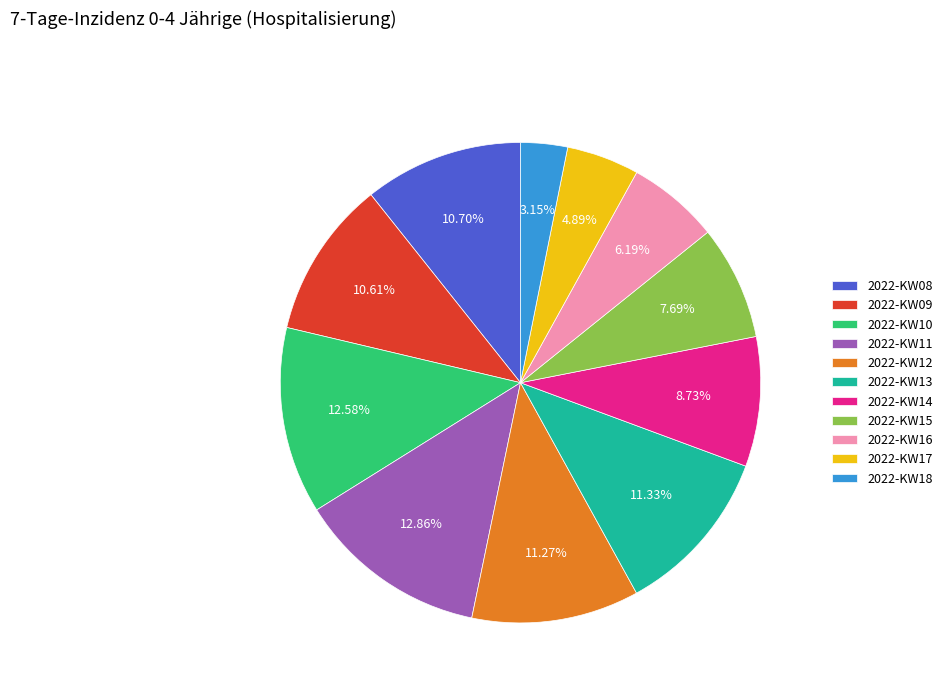

Is there any slice that represents more than half of the pie?

No